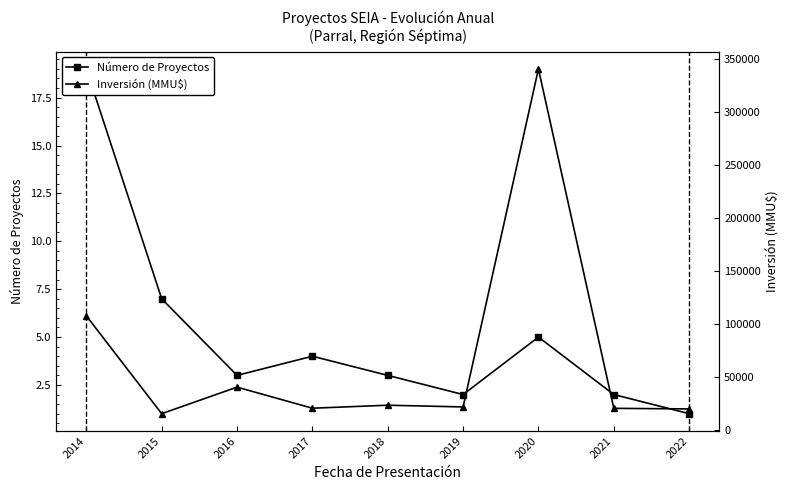

Which label corresponds to the largest value in the chart?

2020